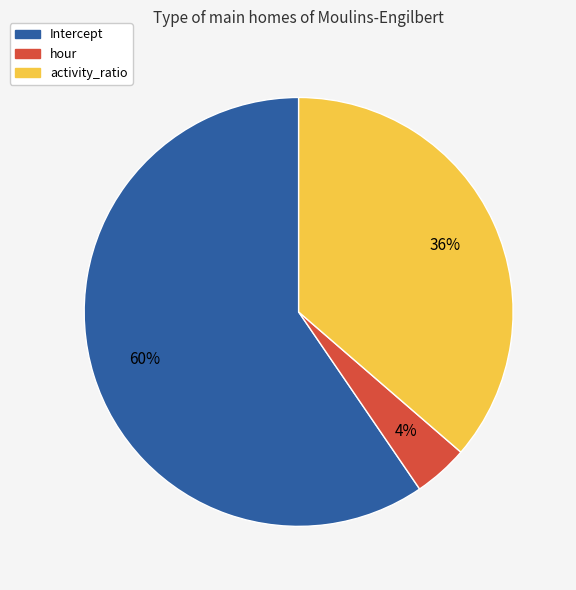

To the nearest percent, what portion does Intercept represent?

60%